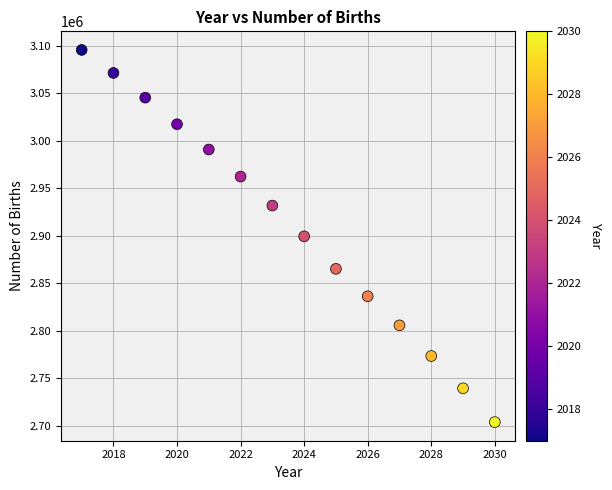

What is the range of X values (max minus min)?

13